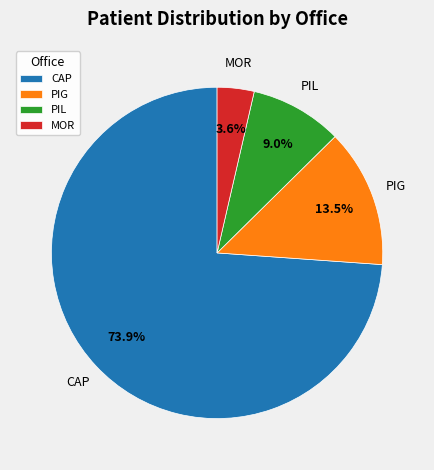

How many slices are in this pie chart?

4